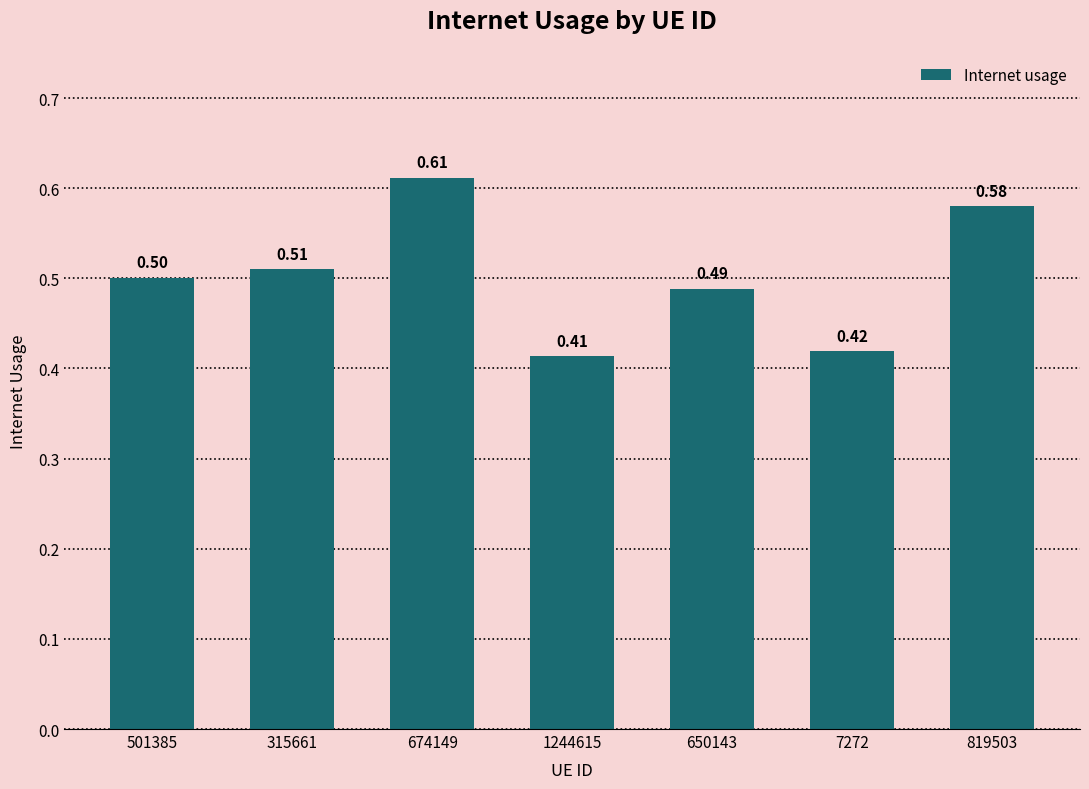

List the labels in order of value, largest first.

674149, 819503, 315661, 501385, 650143, 7272, 1244615